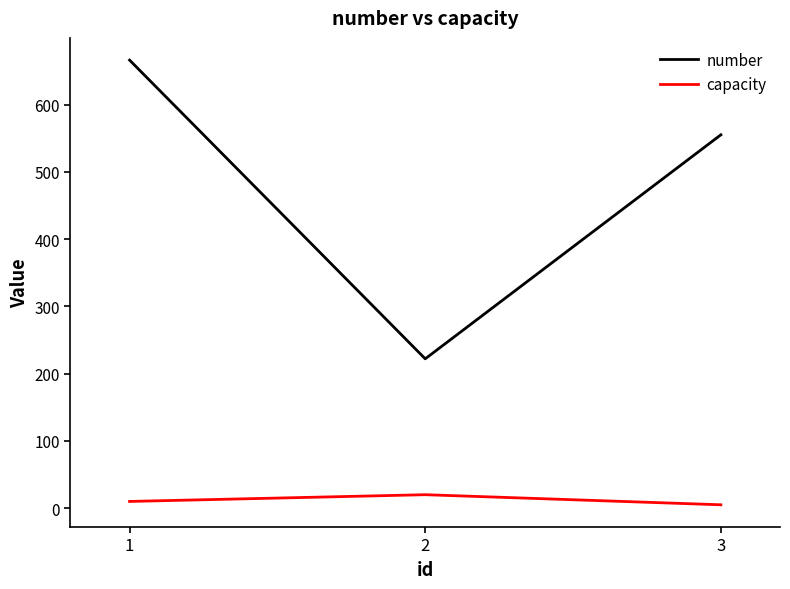

Is the value of capacity at 2 greater than the value of number at 1?

No